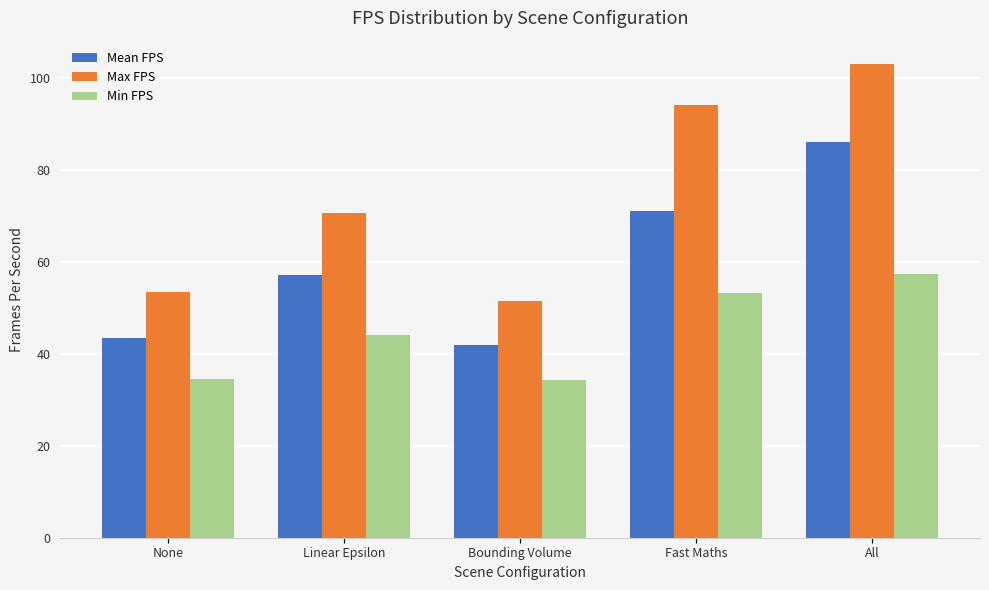

Which category has the highest value across all series?

All